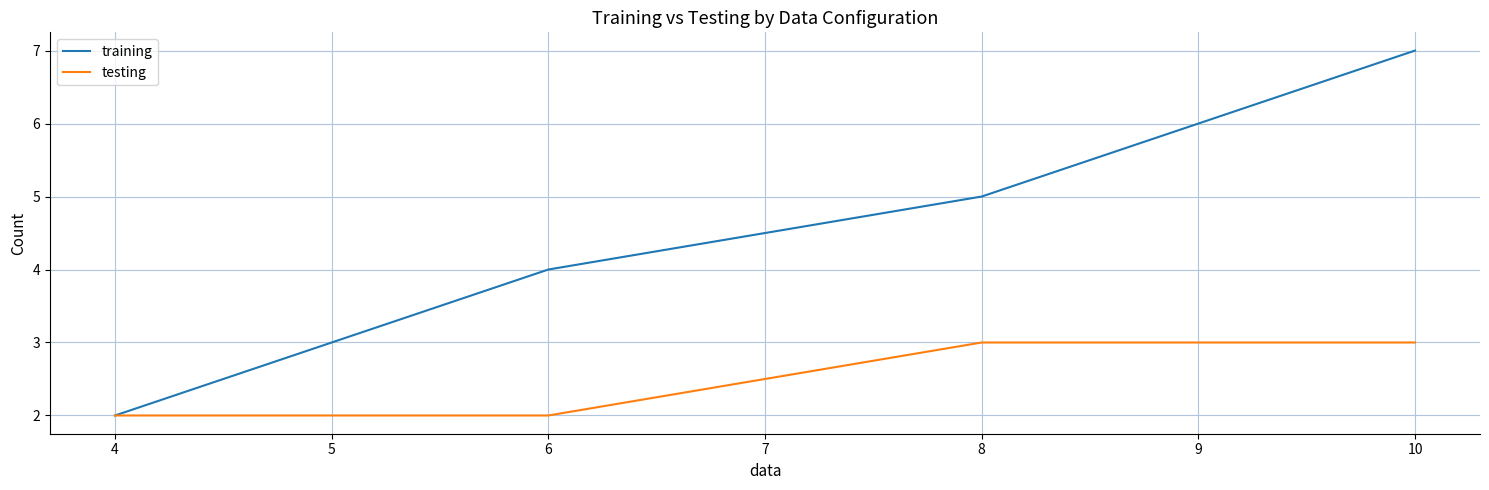

Is it true that testing equals 2 at 8?

False